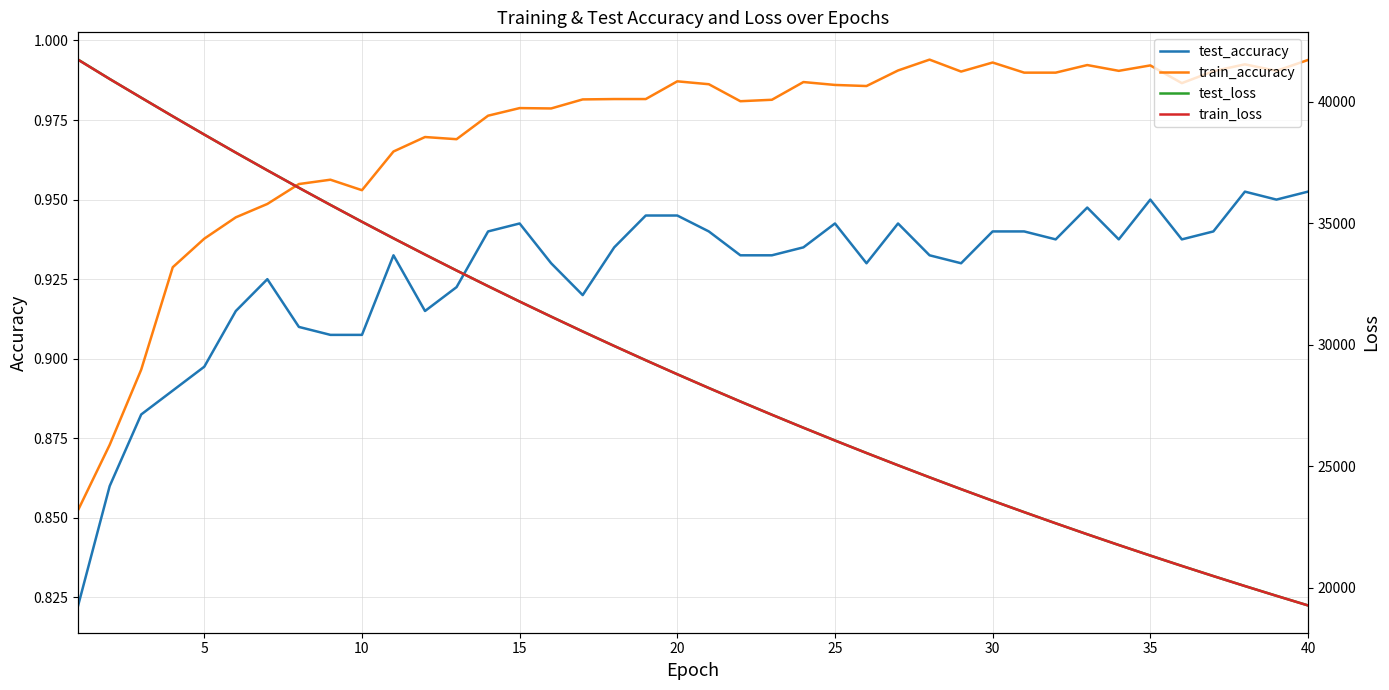

What is the difference between the maximum and minimum values in the test_accuracy series?

0.1